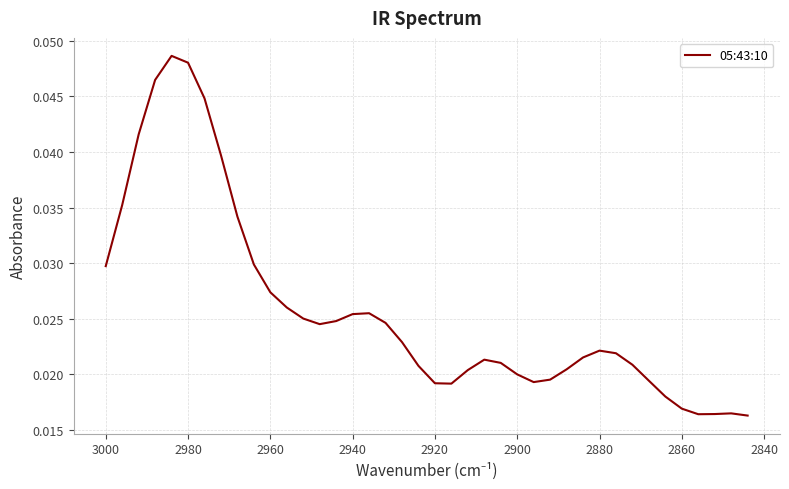

Does the chart display data point markers on the line(s)?

No